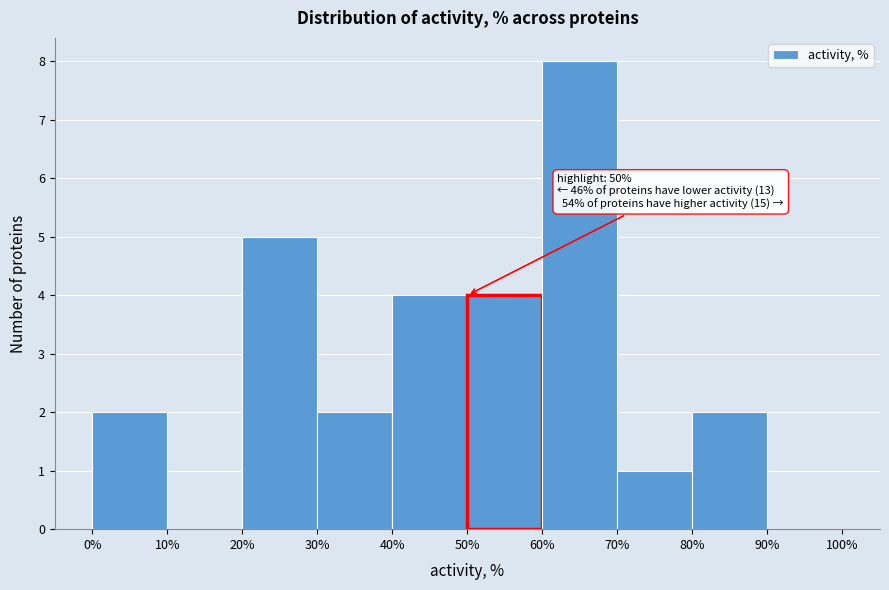

Which range on the x-axis has the tallest bar?

60% to 70%